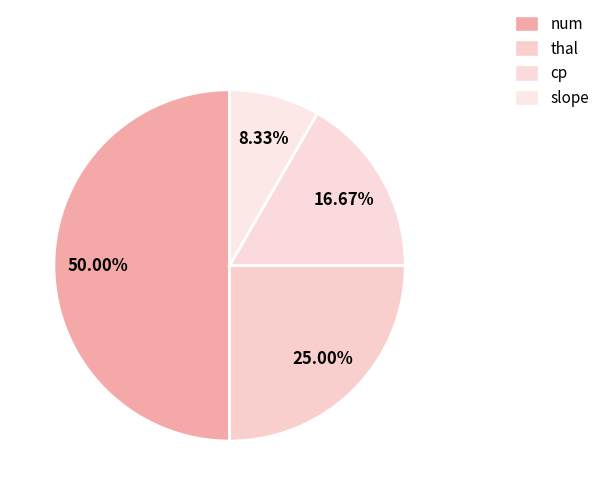

What is the total percentage of cp and num?

66.7%